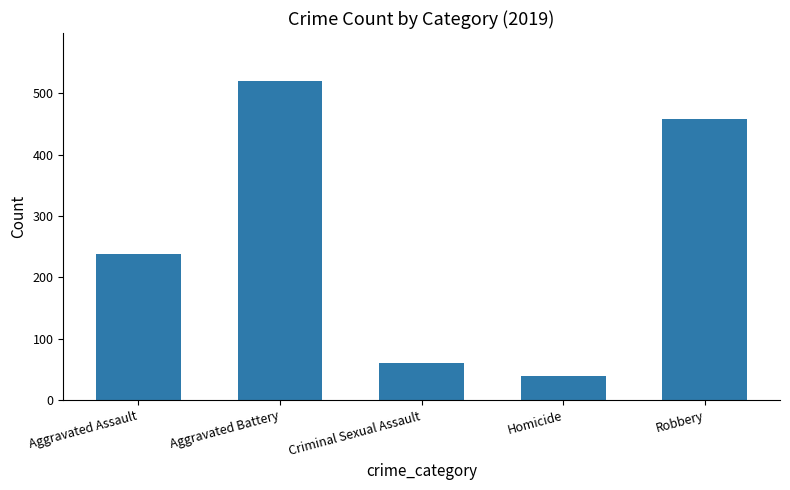

Does the chart contain any negative values?

No